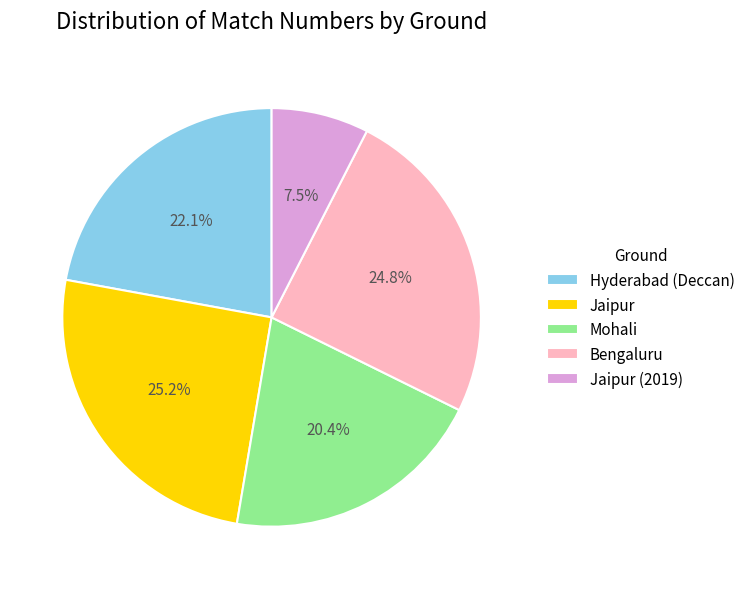

Which category has the smallest portion of the pie?

Jaipur (2019)